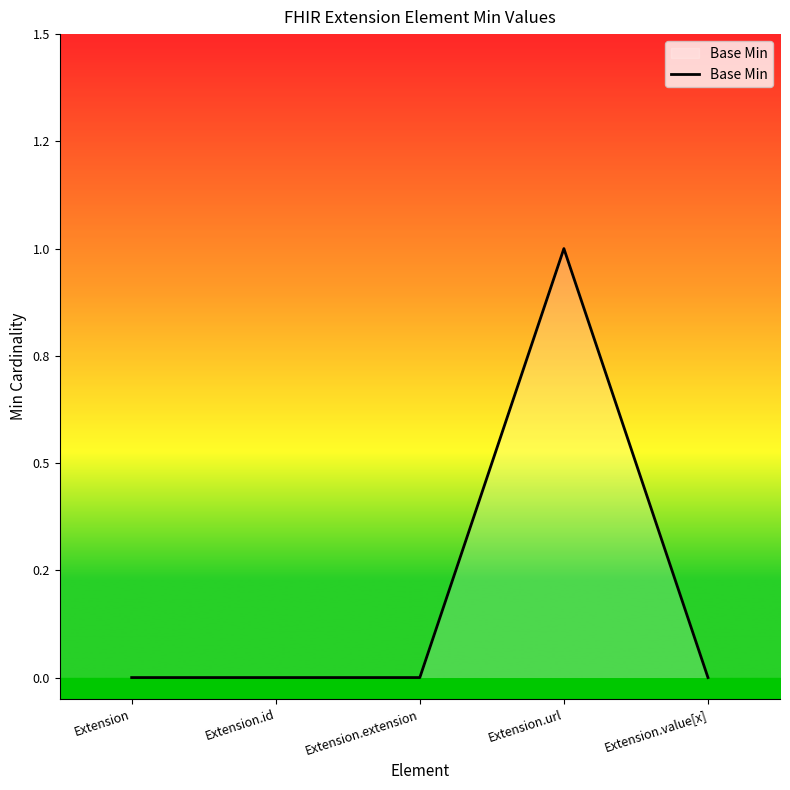

What is the sum of all values?

1